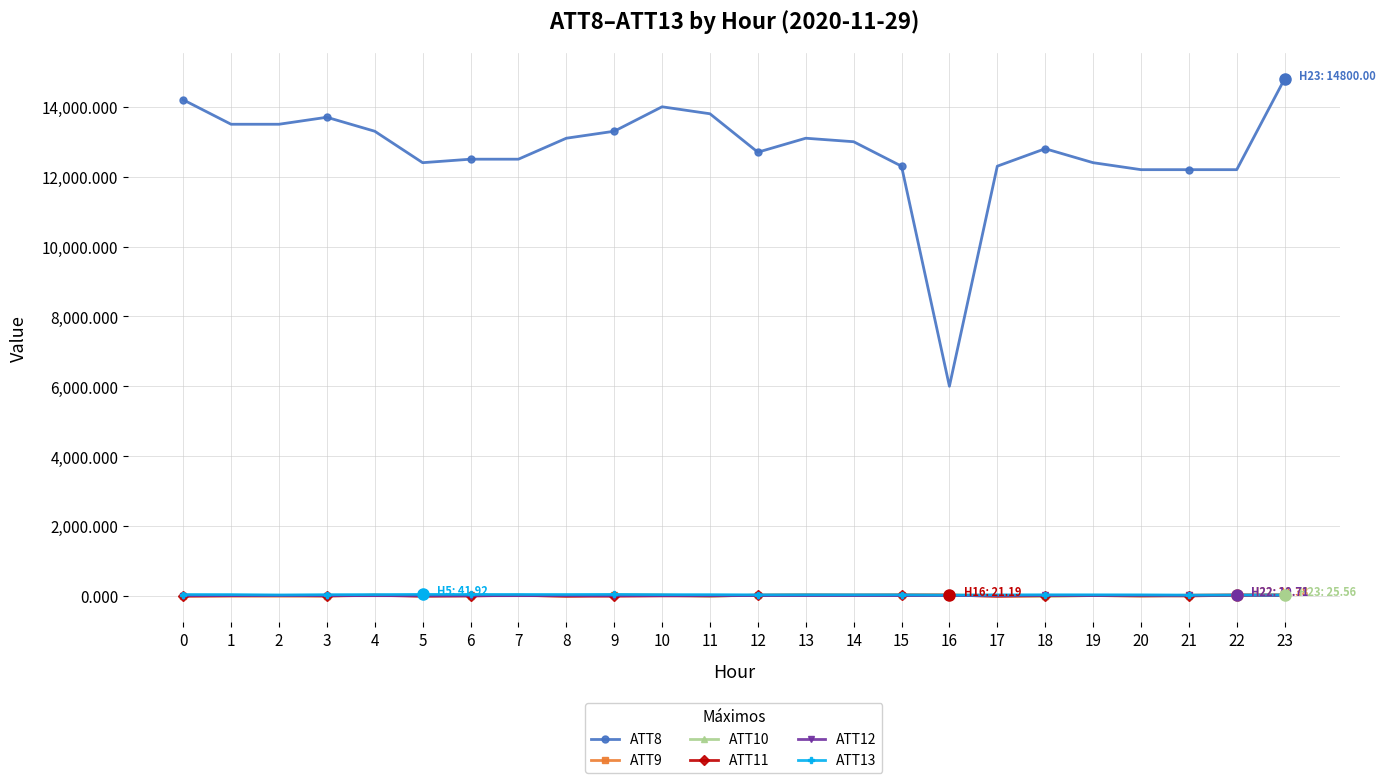

Which series has the largest range (max minus min)?

ATT8